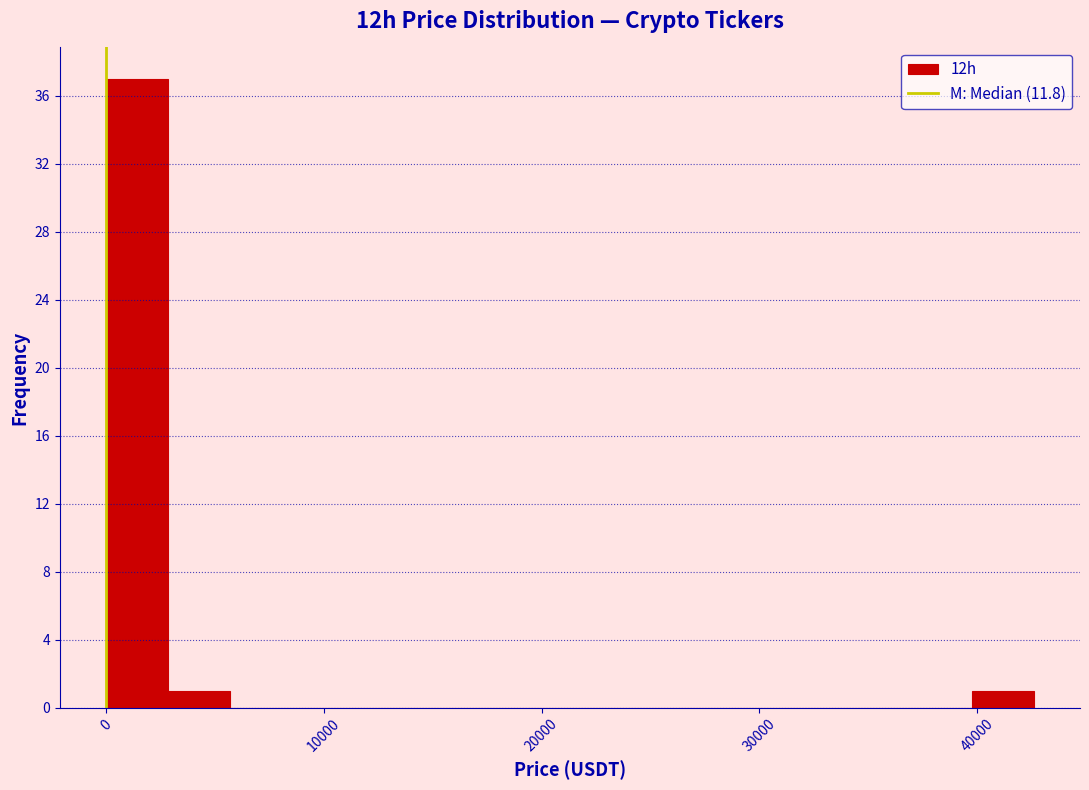

Read against the x-axis, roughly where is the centre of the tallest bar?

1000